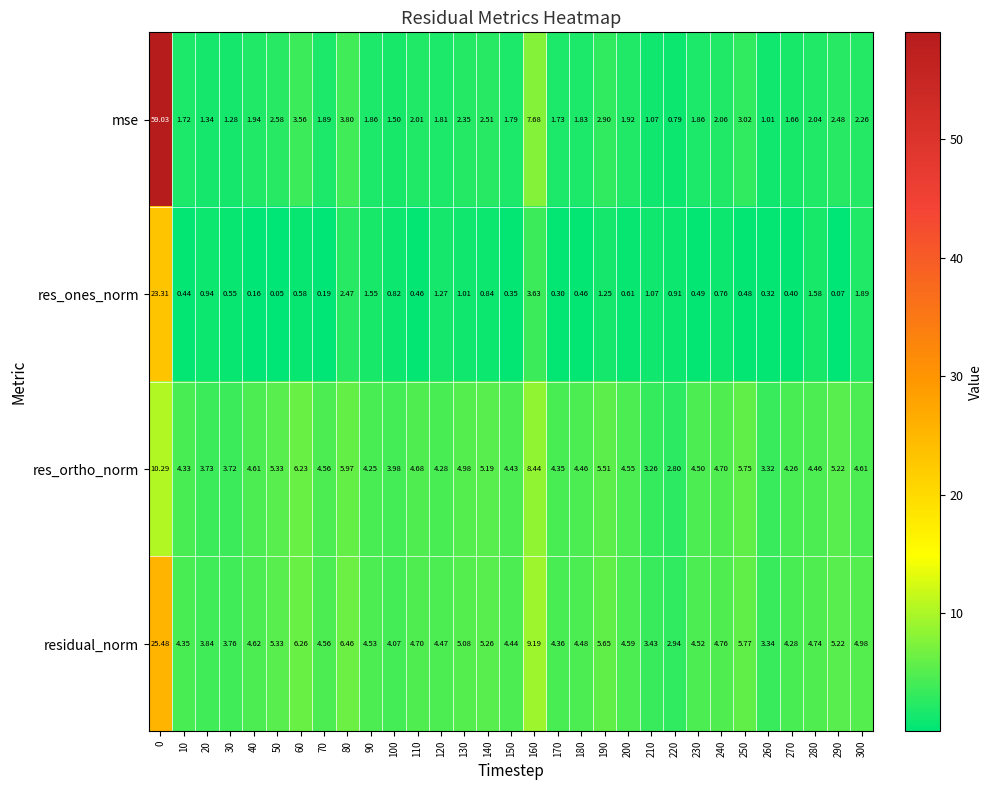

Rank the series by their average value, from lowest to highest.

res_ones_norm, mse, res_ortho_norm, residual_norm